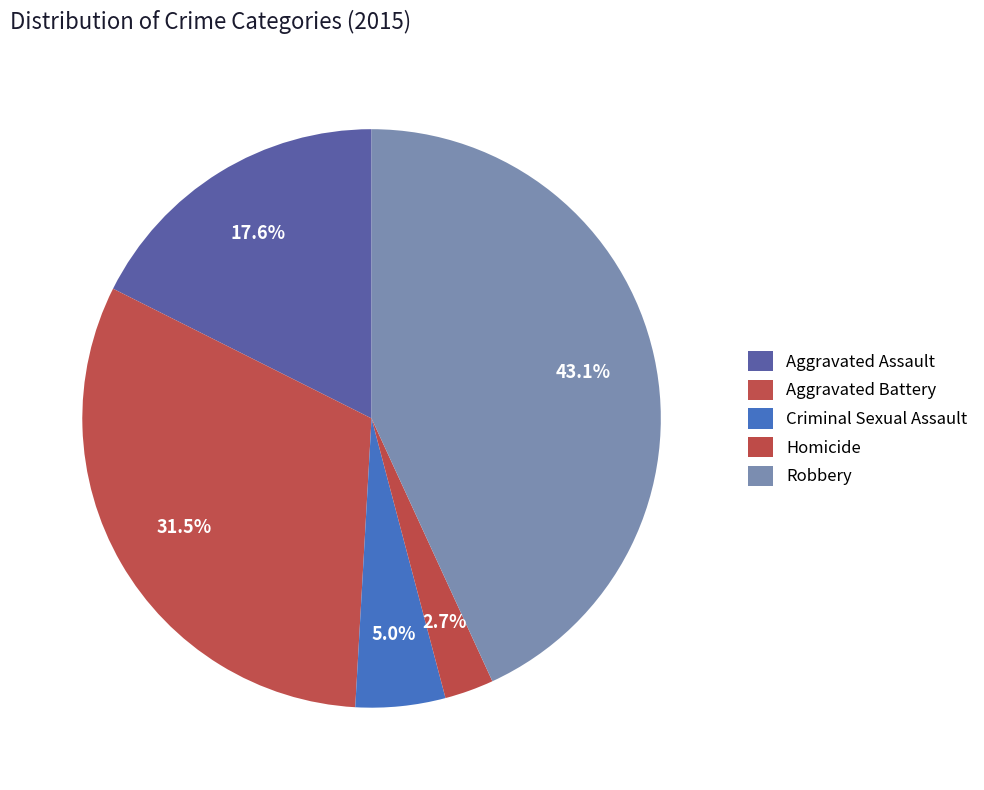

Is there a majority slice in this chart?

No